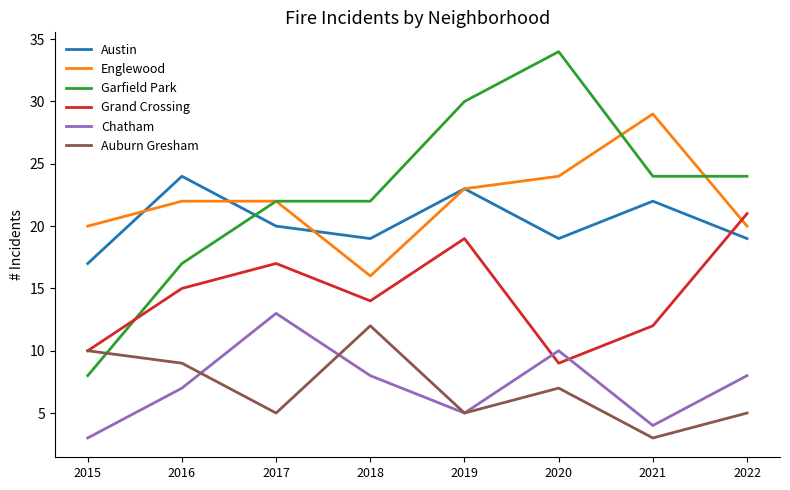

What is the spread (max minus min) of values at 2022?

19